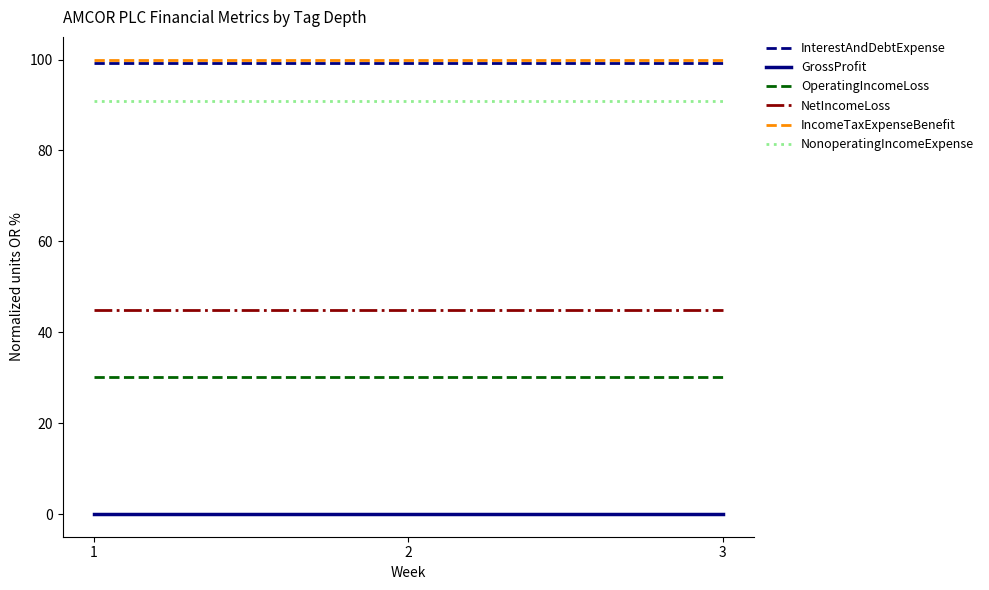

Reading left to right, what are all the values shown in this chart?

InterestAndDebtExpense: 99.2	99.2	99.2
GrossProfit: 0.0	0.0	0.0
OperatingIncomeLoss: 30.2	30.2	30.2
NetIncomeLoss: 45.0	45.0	45.0
IncomeTaxExpenseBenefit: 100.0	100.0	100.0
NonoperatingIncomeExpense: 90.9	90.9	90.9